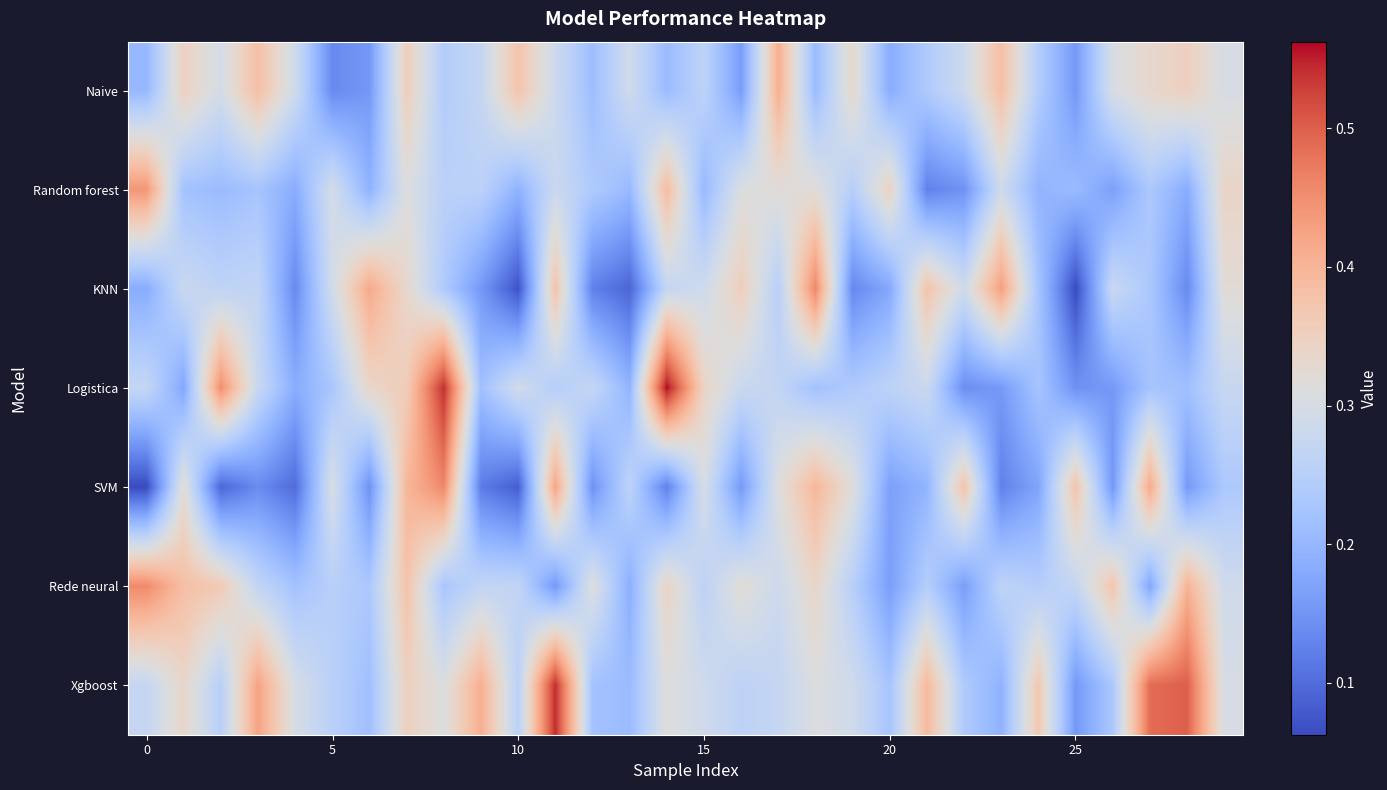

List the series in order of their peak value, lowest first.

Naive, Random forest, Rede neural, KNN, SVM, Xgboost, Logistica